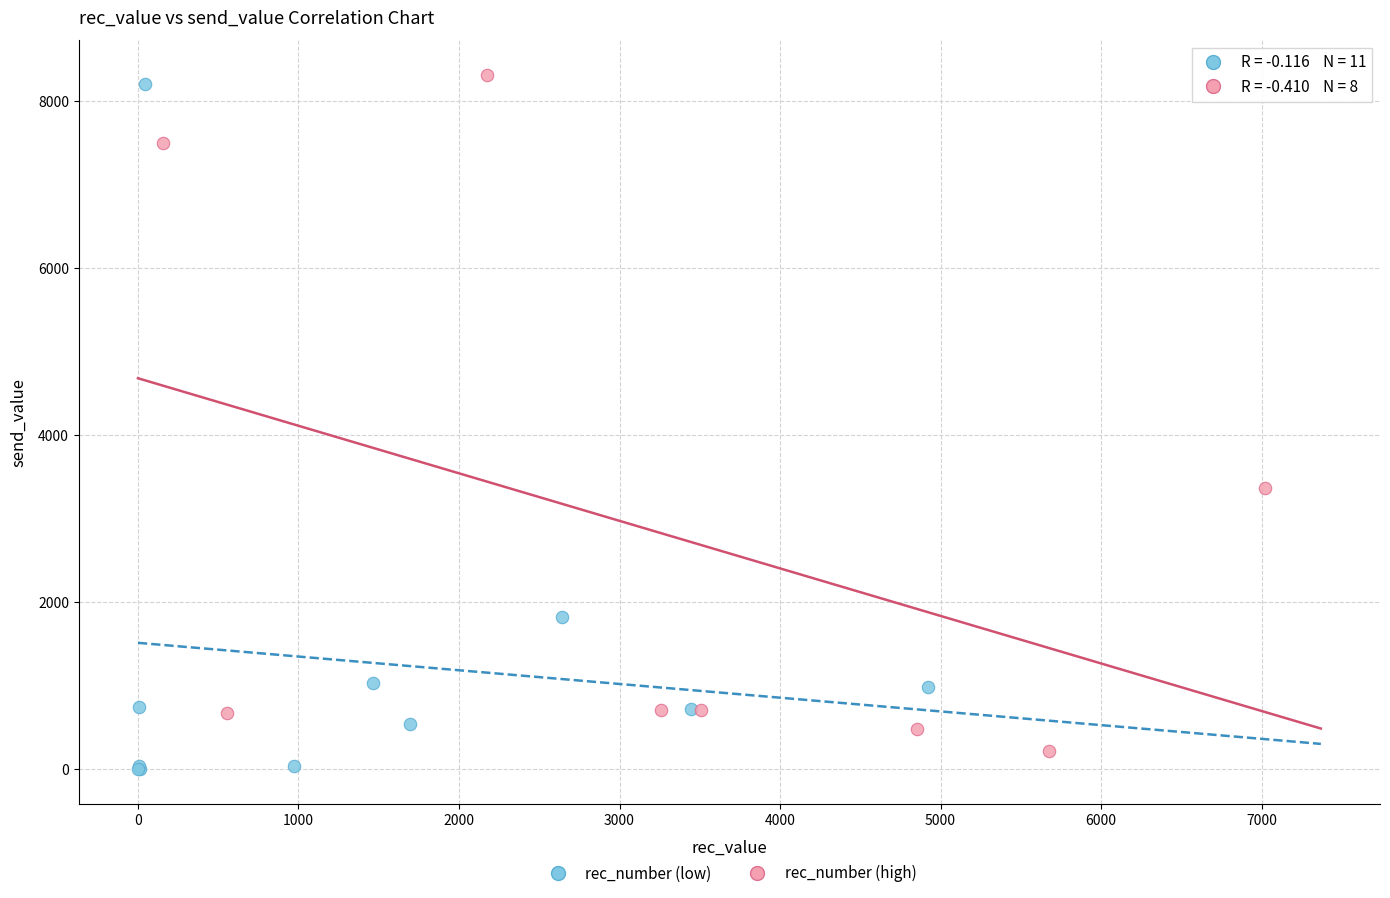

Which series contains the highest Y value?

rec_number (high)